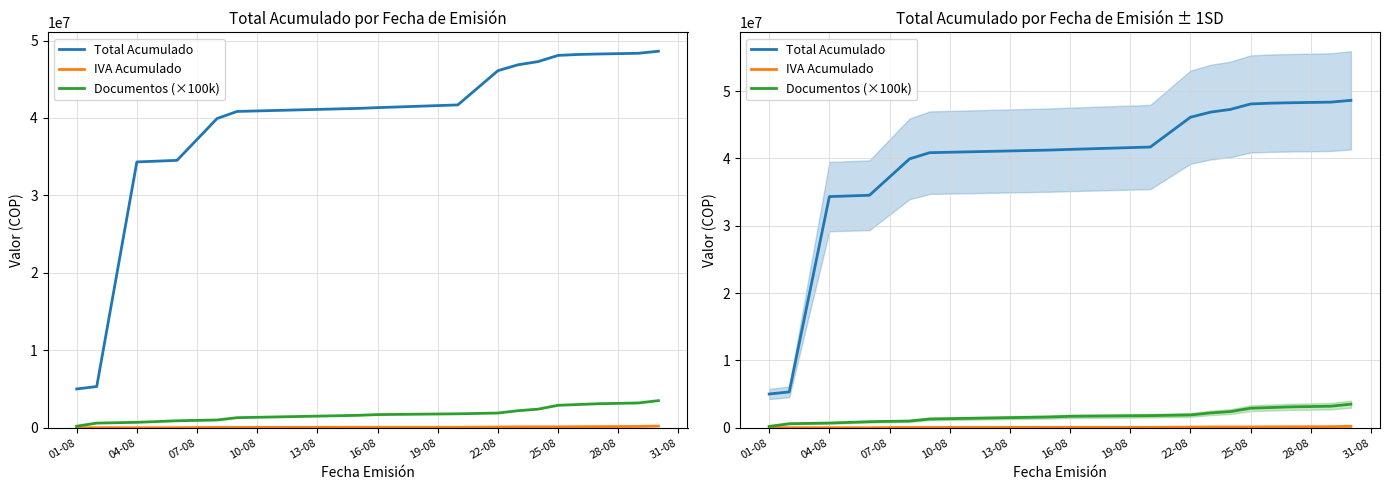

What are all the series names shown in the legend?

Total Acumulado, IVA Acumulado, Documentos (×100k)